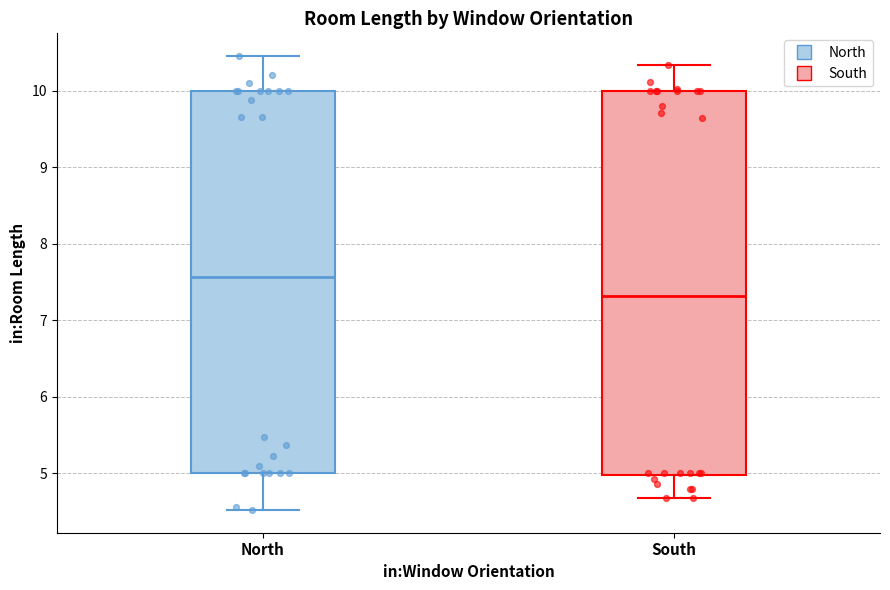

Where is the upper edge of the box for North on the y-axis? The values are not printed on the chart, so give them approximately, as read against the axis.

10.0